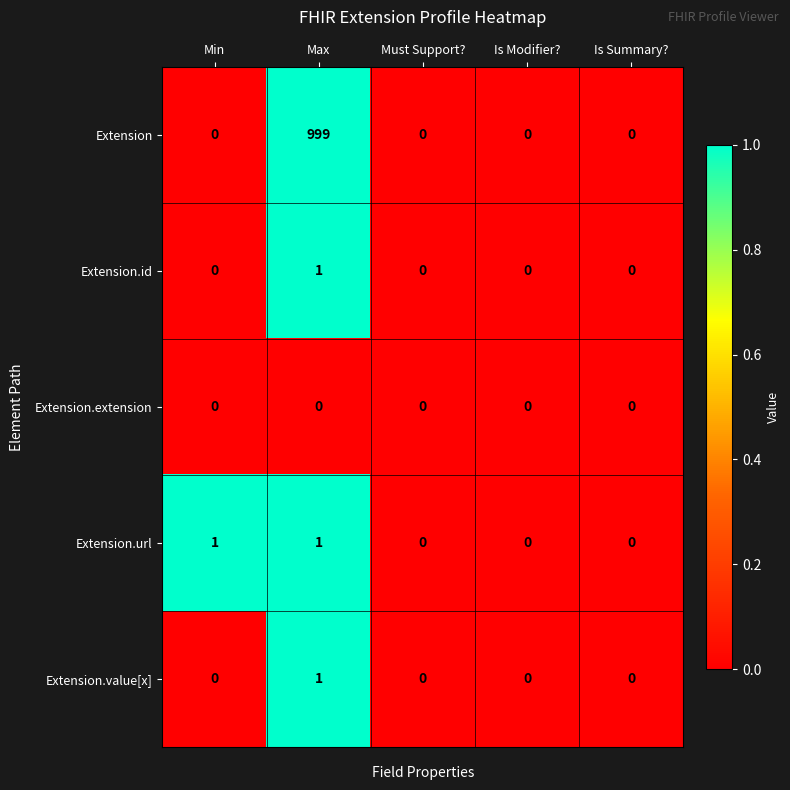

Count the number of categories in the chart.

5